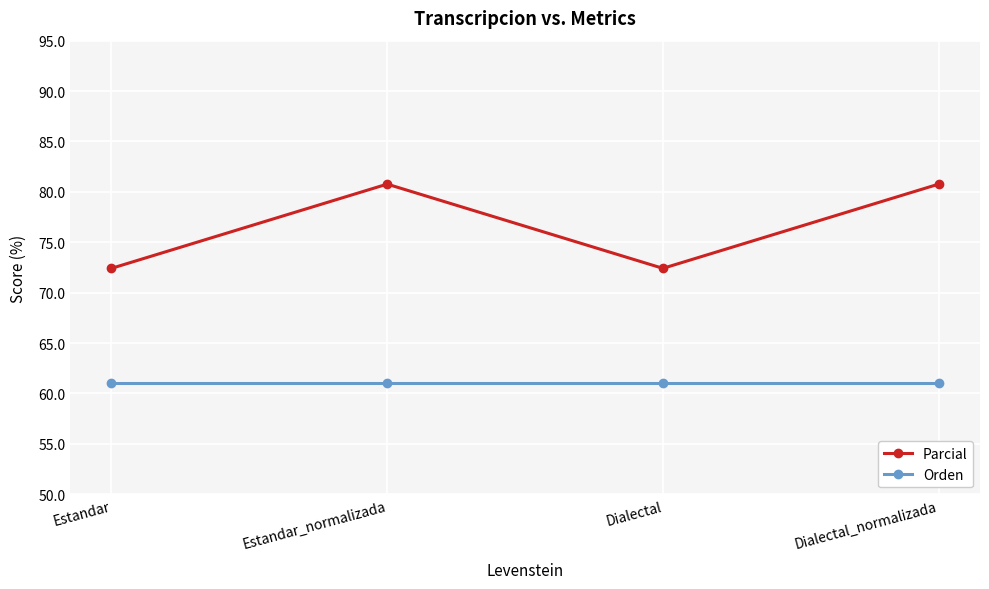

True or false: Parcial and Orden cross at least once.

False